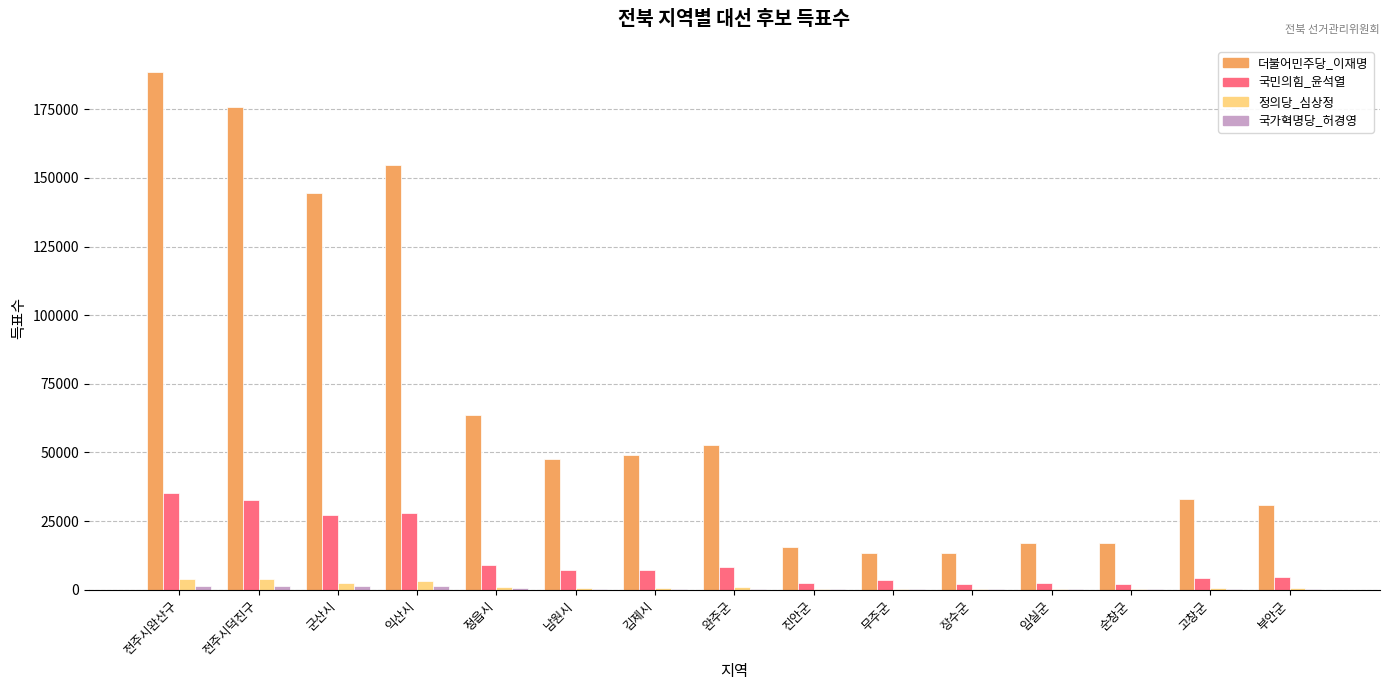

What is the greatest value displayed?

188693